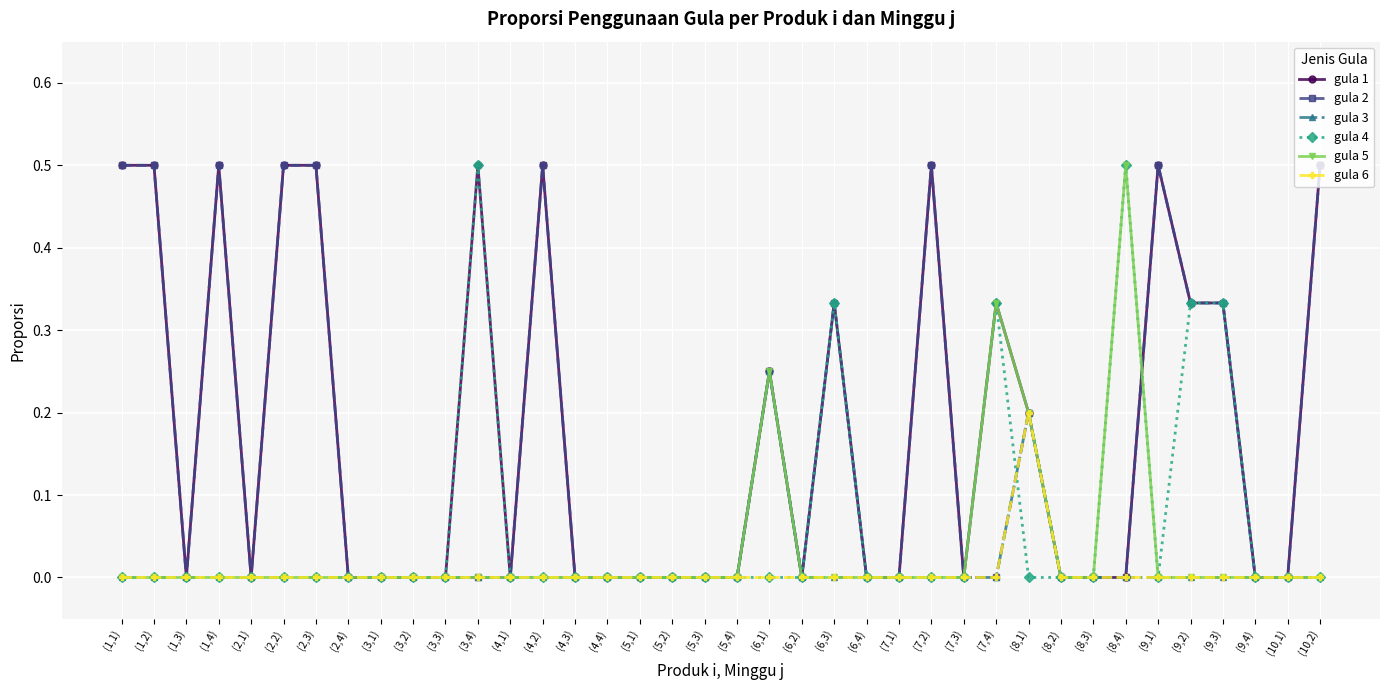

True or false: gula 2 has a value of 0.5 at (1,4).

True